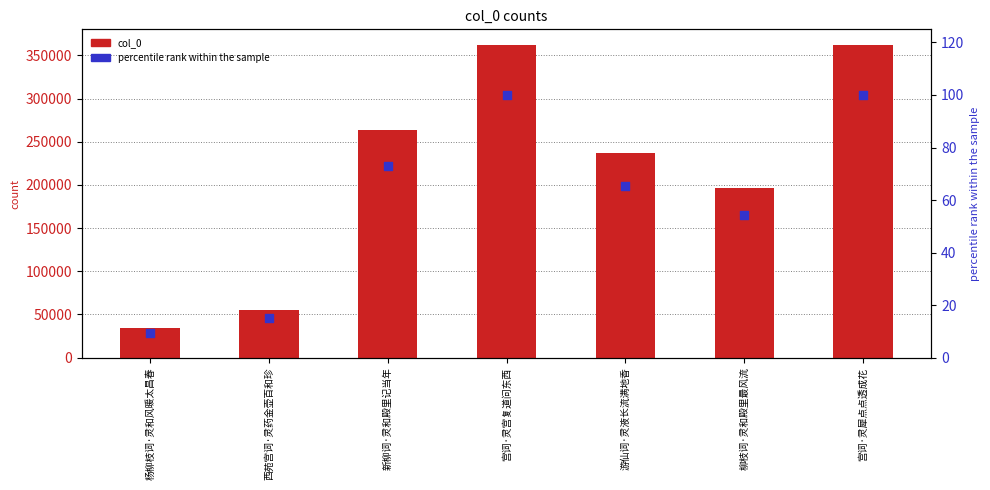

Which series has the widest spread of Y values?

col_0